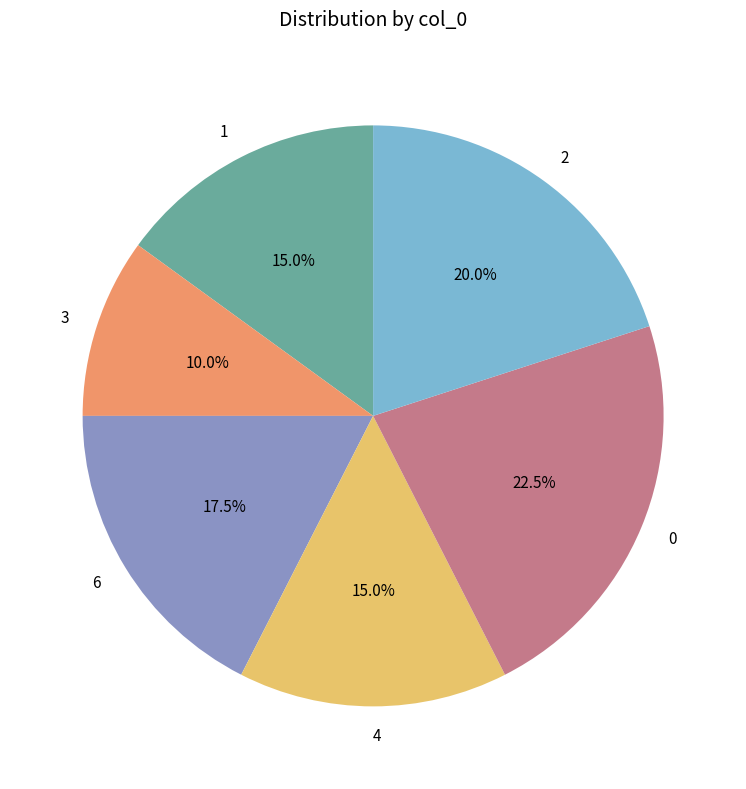

What is the largest slice in the pie chart?

0